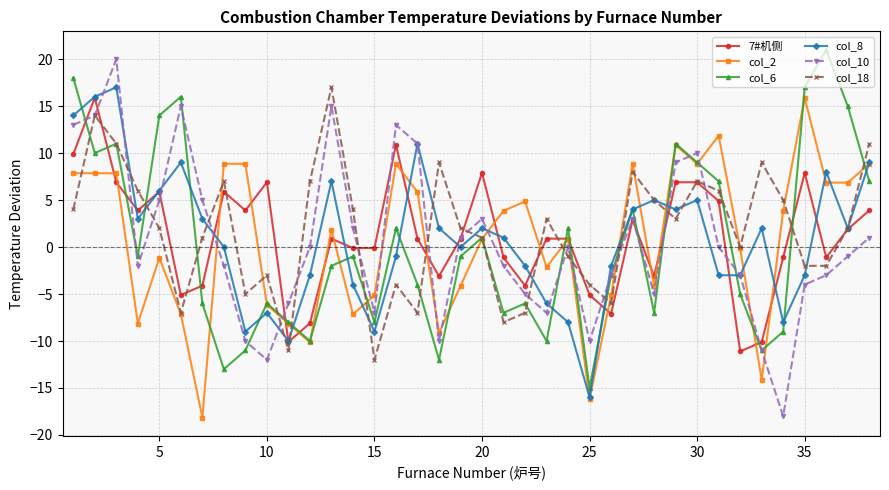

What is the maximum value shown in the chart?

21.0